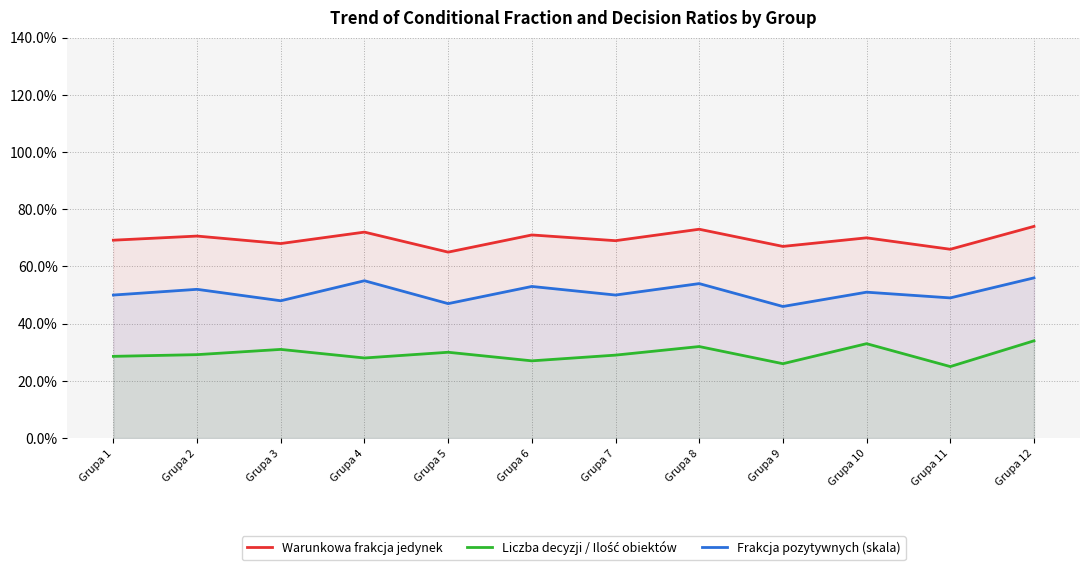

Is the value of Warunkowa frakcja jedynek at Grupa 10 greater than the value of Liczba decyzji / Ilość obiektów at Grupa 5?

Yes